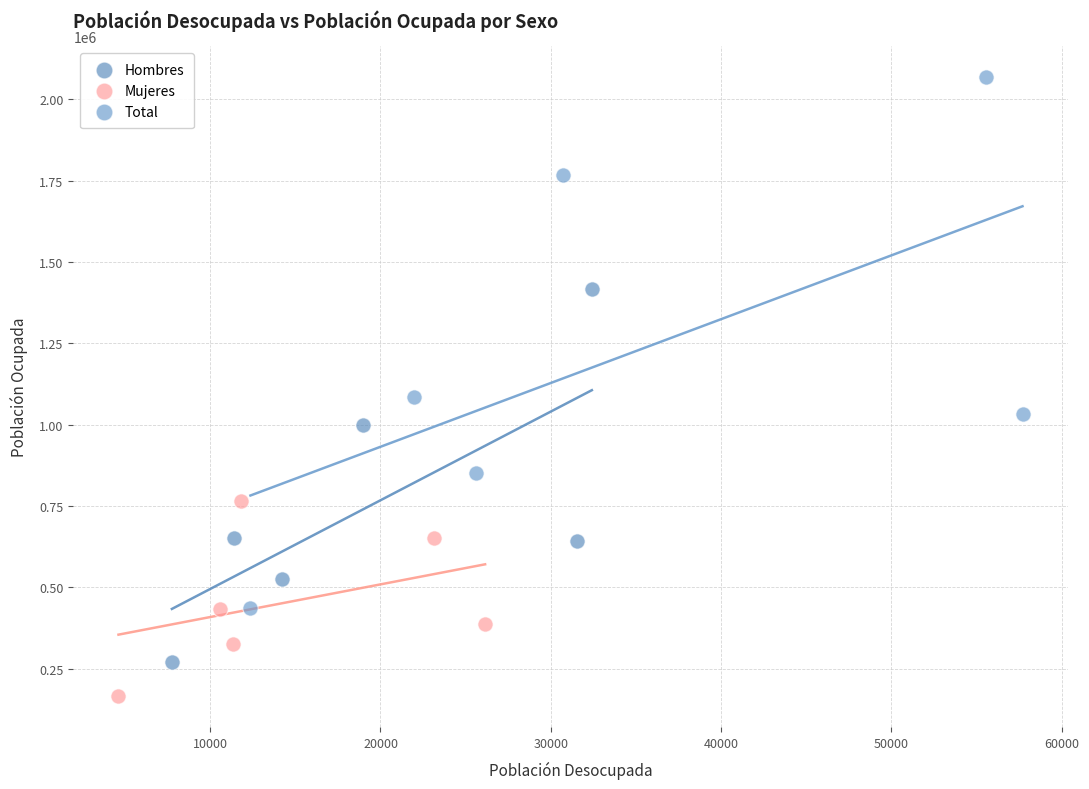

Which series contains the lowest Y value?

Mujeres